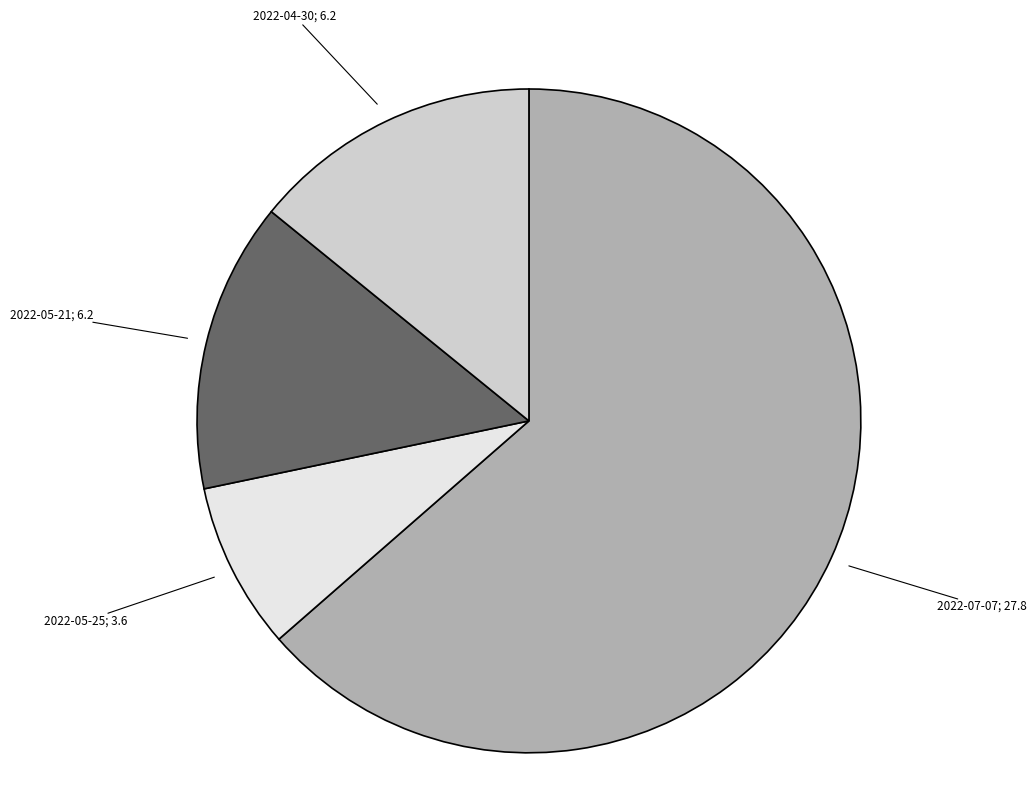

Does any single category account for the majority?

Yes